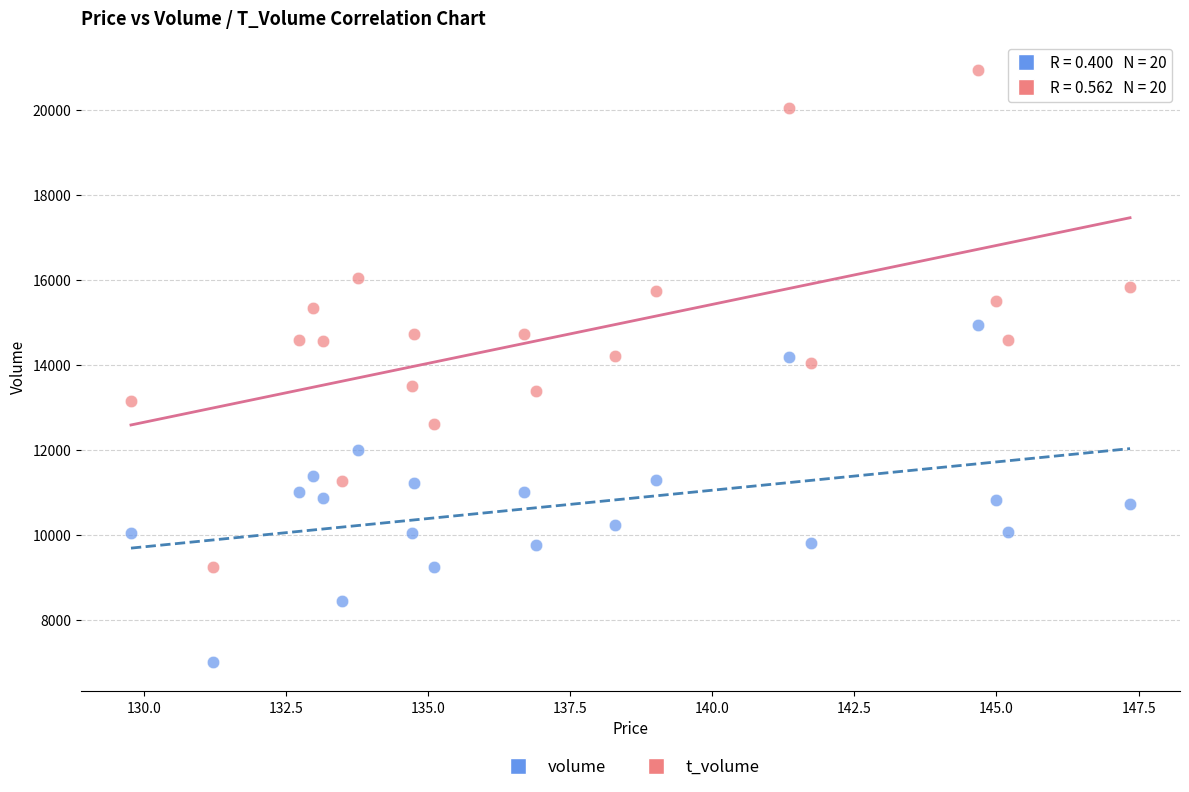

Which series contains the highest Y value?

t_volume